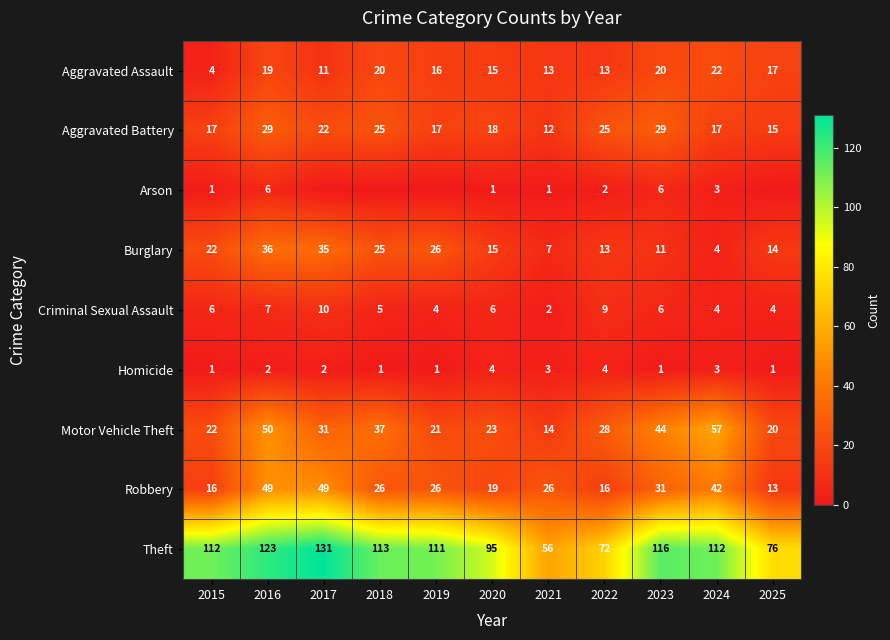

Read the Robbery value at 2019, to the nearest 10.

30